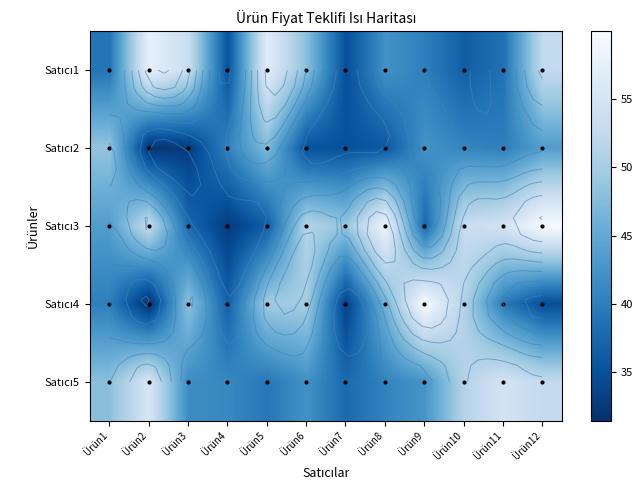

Count the number of categories in the chart.

12